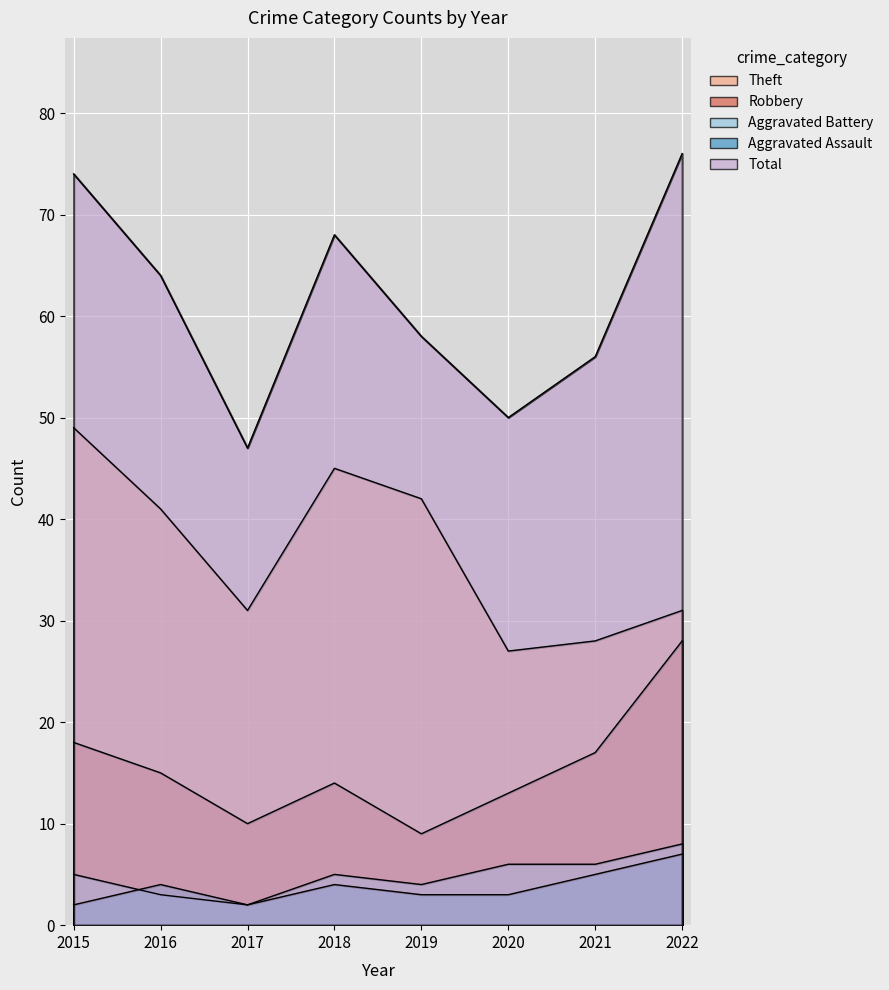

Between 2018 and 2022, which series saw the biggest shift?

Robbery